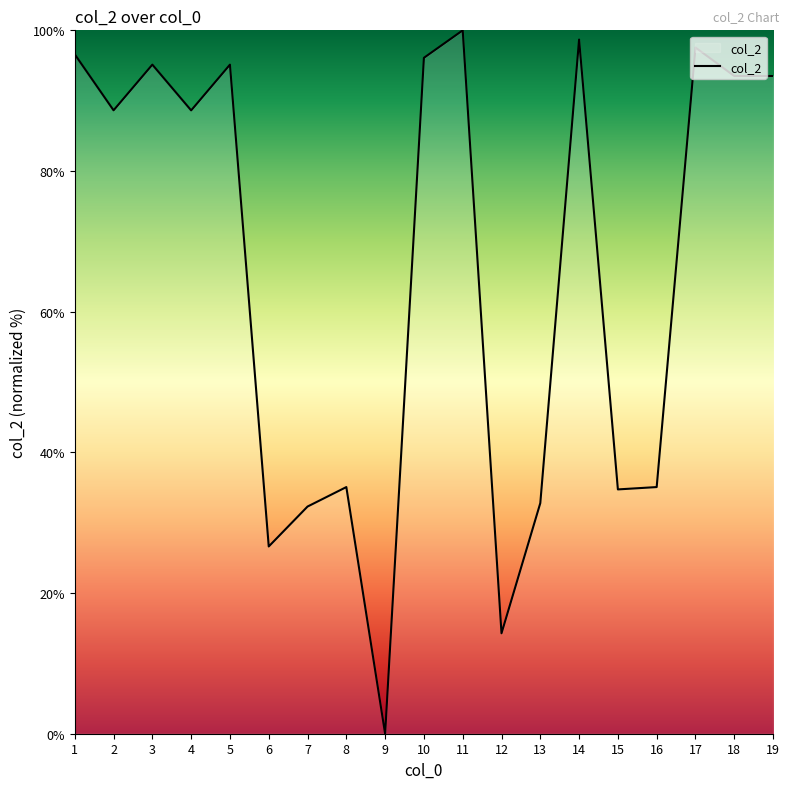

The chart shows a value of 93.5 at 19. True or false?

True